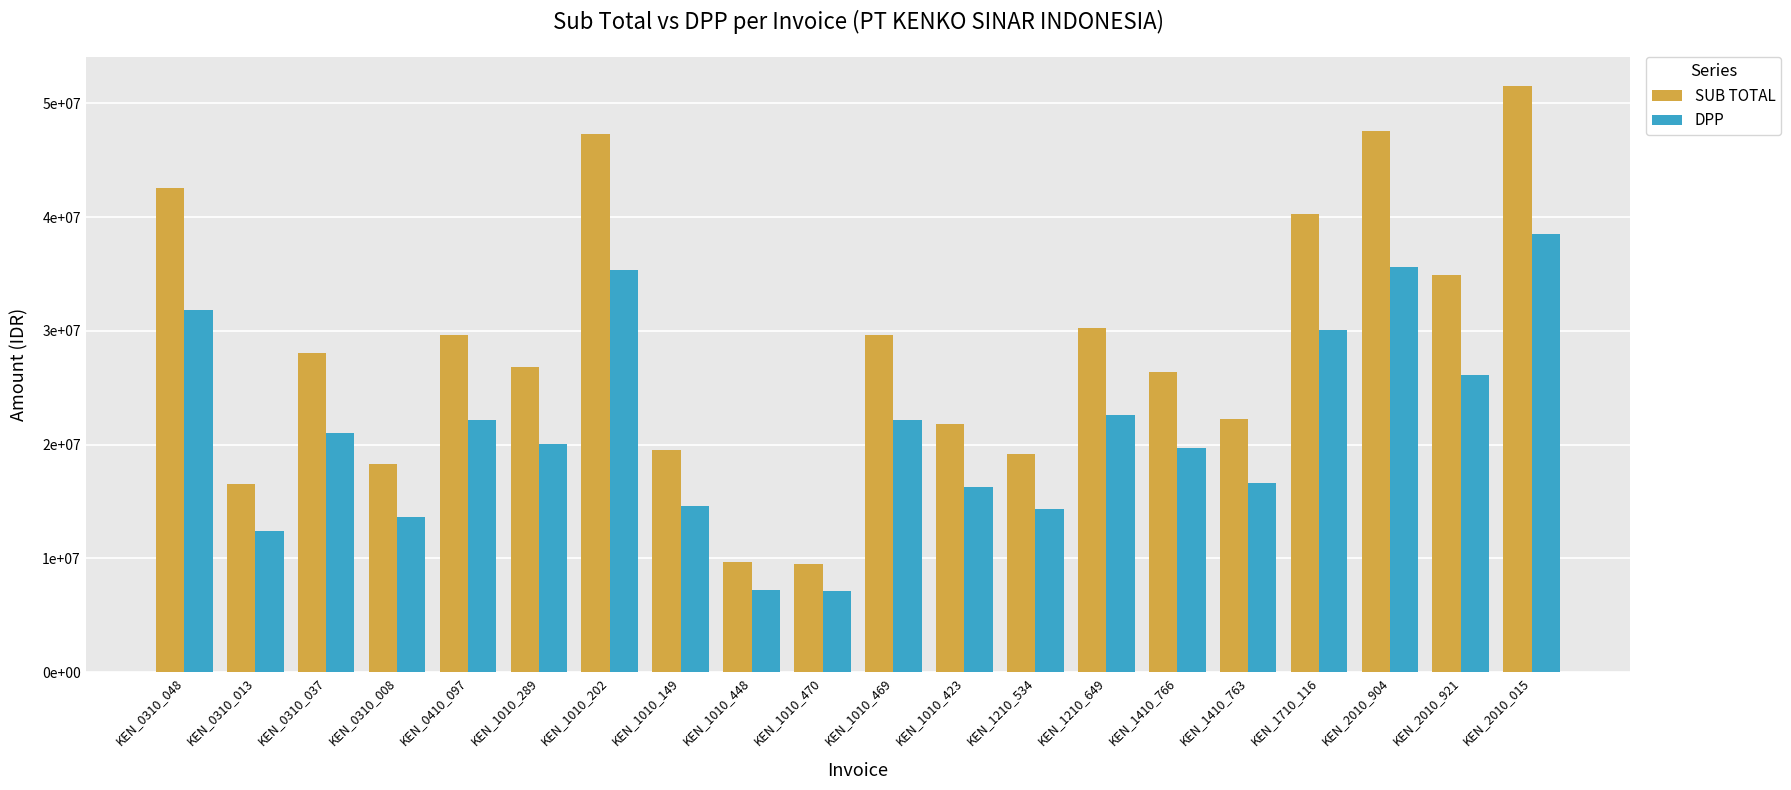

What is the difference between the highest and lowest values at KEN_0310_037?

7083243